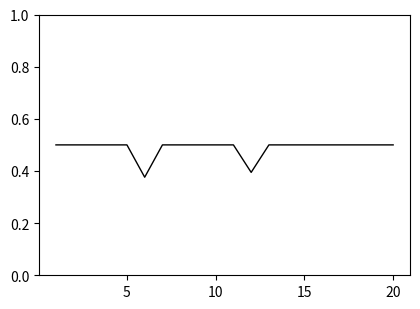

What is the maximum value shown in the chart?

0.5